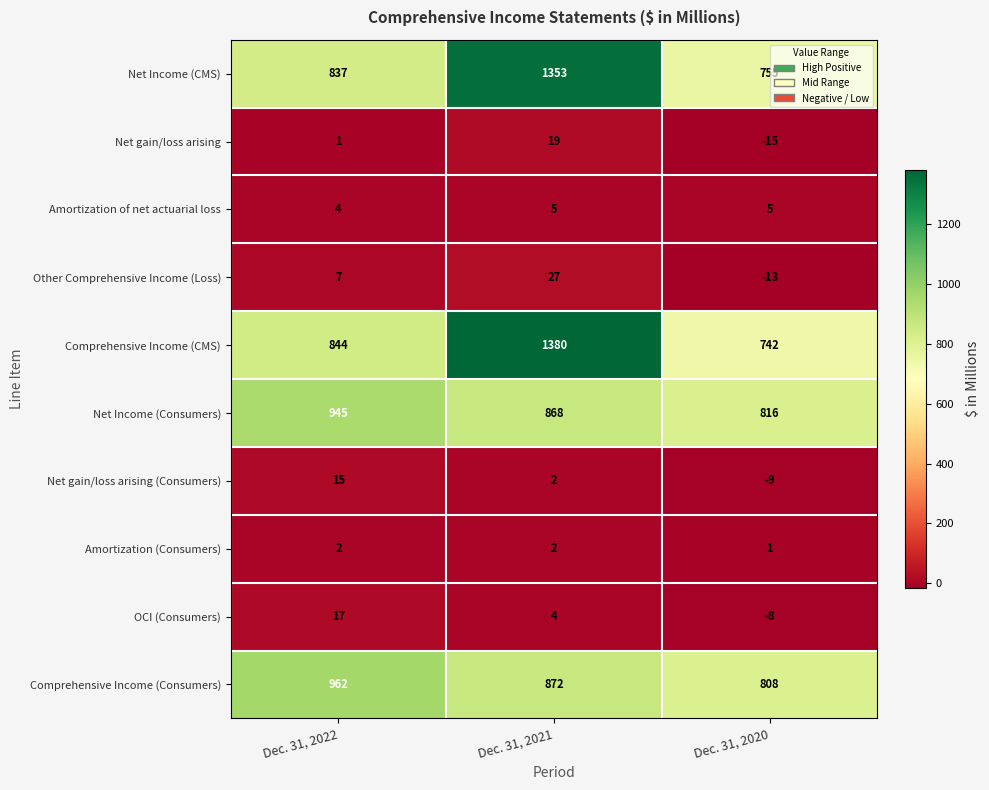

What is the total value across all series at Dec. 31, 2021?

4532